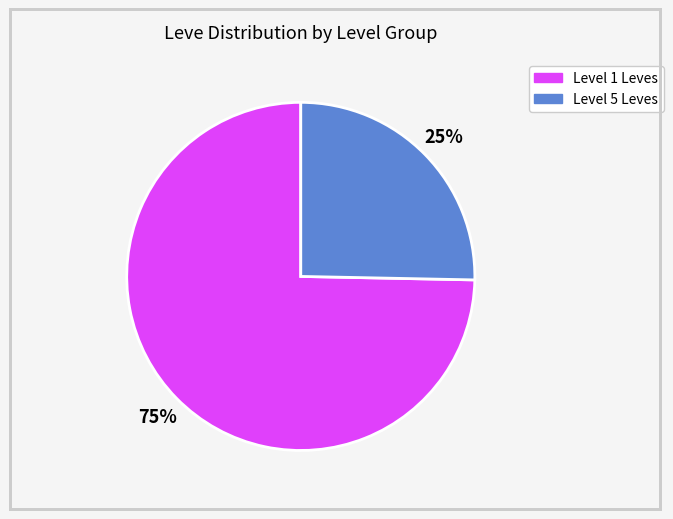

Is there a majority slice in this chart?

Yes